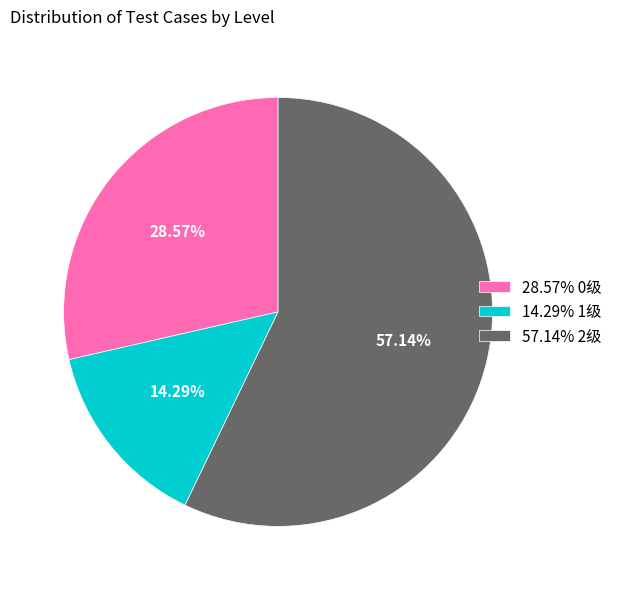

Rank the categories by value from lowest to highest.

14.29% 1级, 28.57% 0级, 57.14% 2级